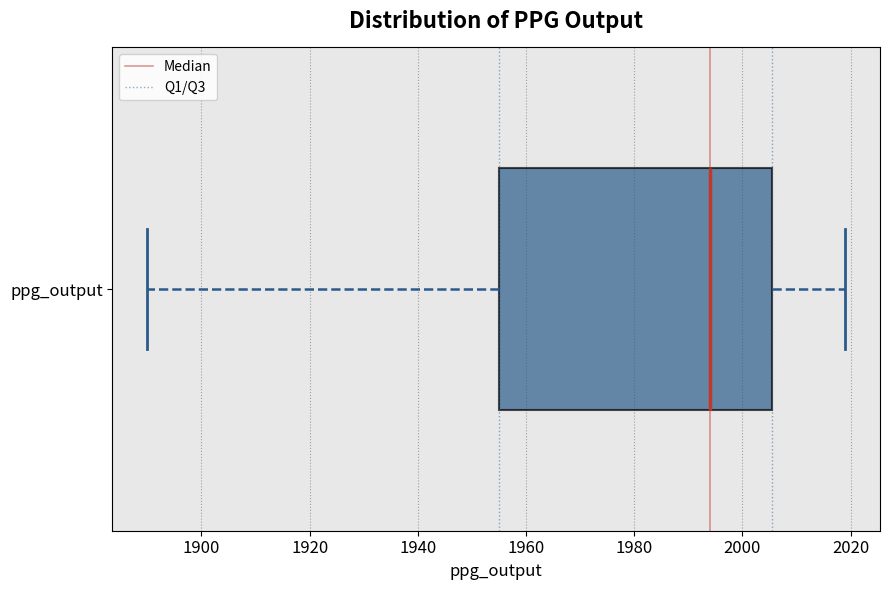

Transcribe this box plot: give where the median line is, the range the box spans, and where the two whiskers end, as read against the x-axis. The values are not printed on the chart, so give them approximately, as read against the axis.

median 1994, box 1956 to 2006, whiskers 1890 to 2020